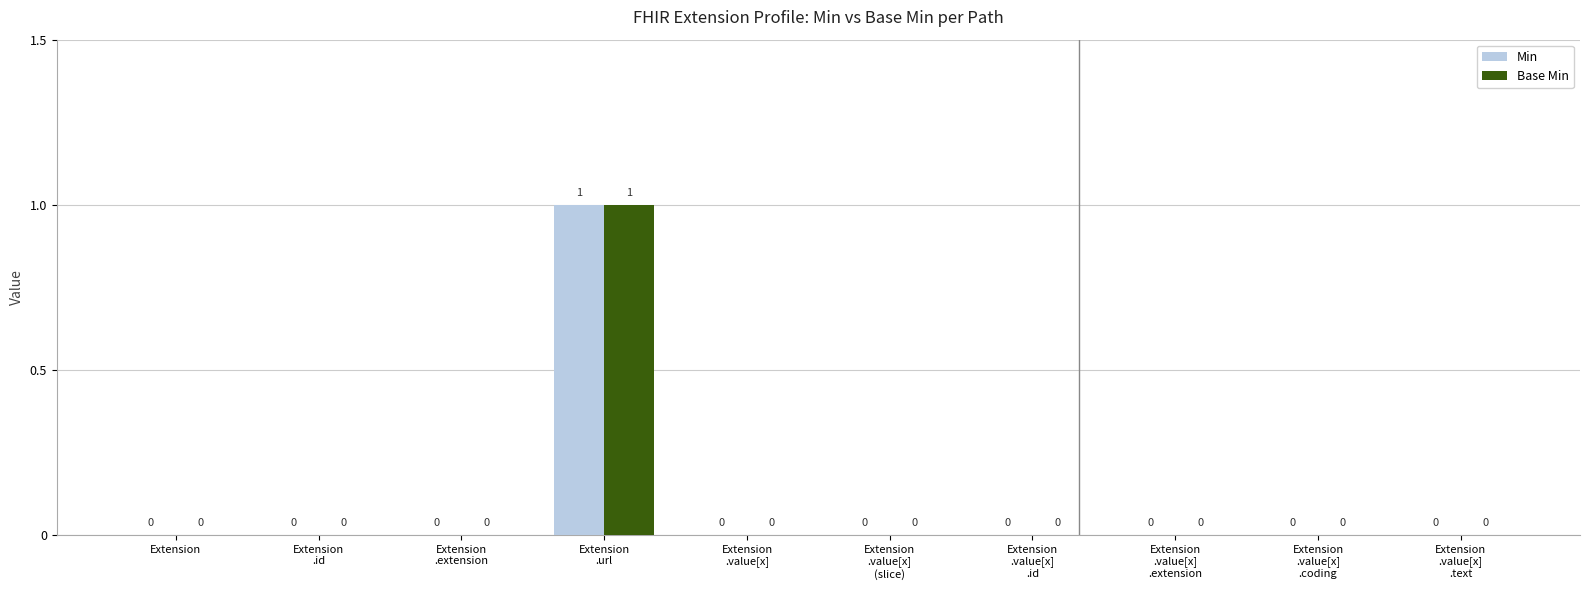

At which category is the sum across all series the highest?

Extension
.url